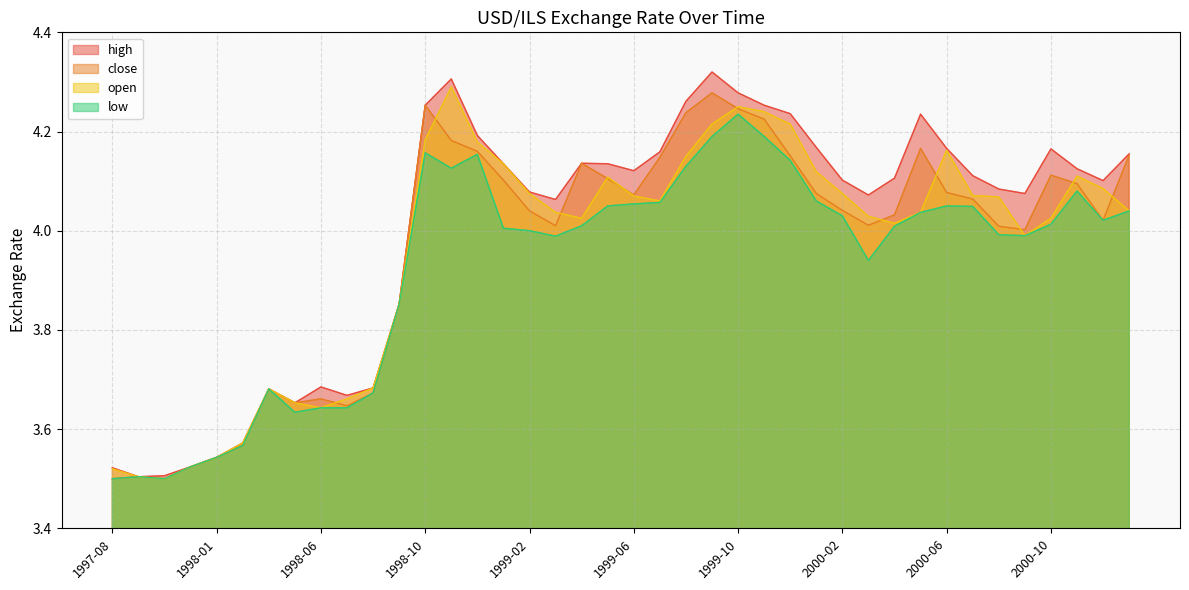

After their last crossing, which series has the higher values: open or close?

close